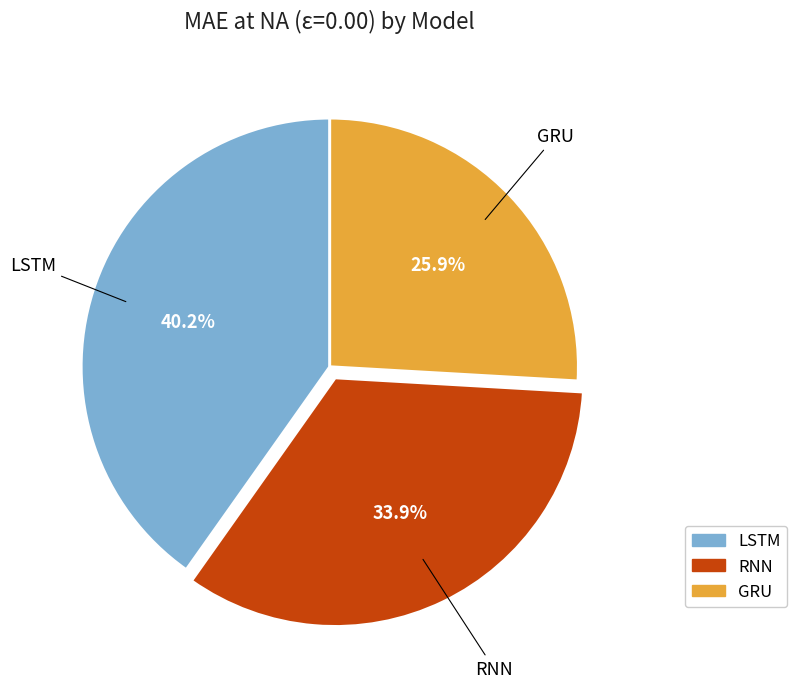

Which category has the biggest portion of the pie?

LSTM